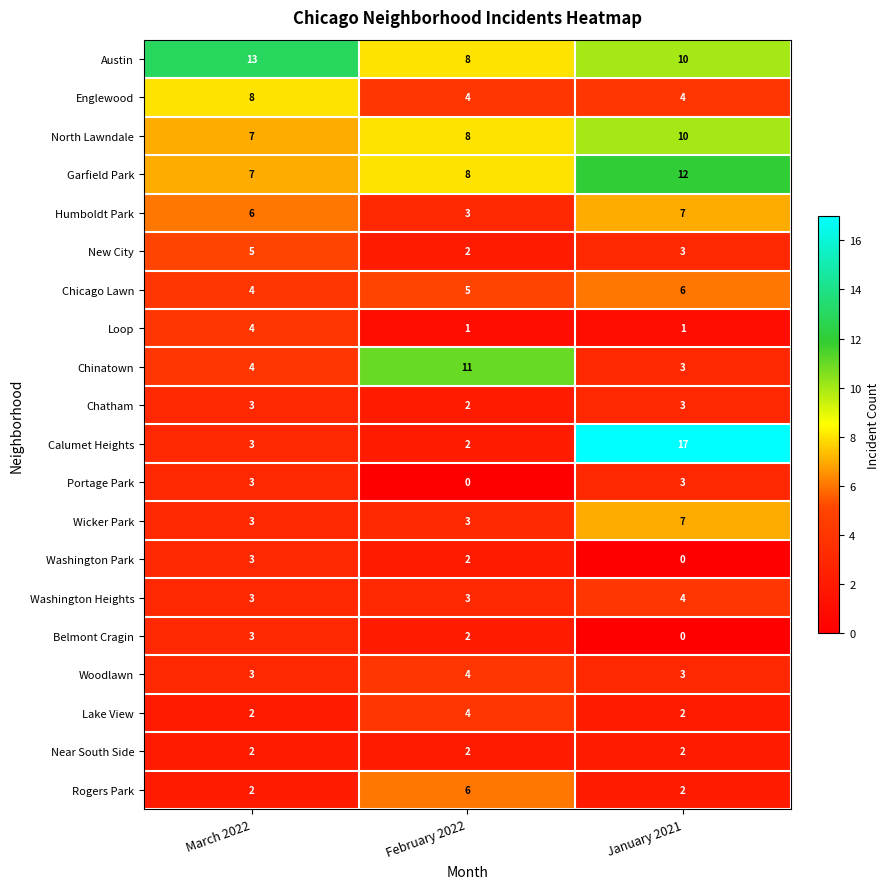

What is the greatest value displayed?

17